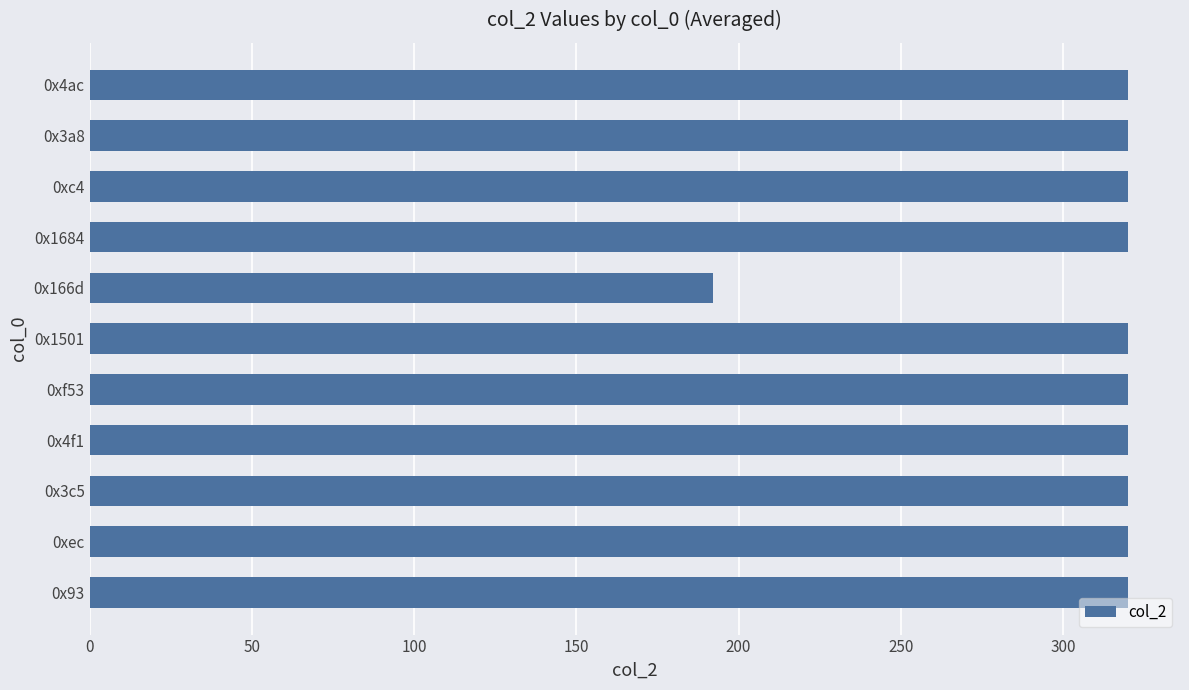

Reading top to bottom, what are all the values shown in this chart?

320	320	320	320	192	320	320	320	320	320	320